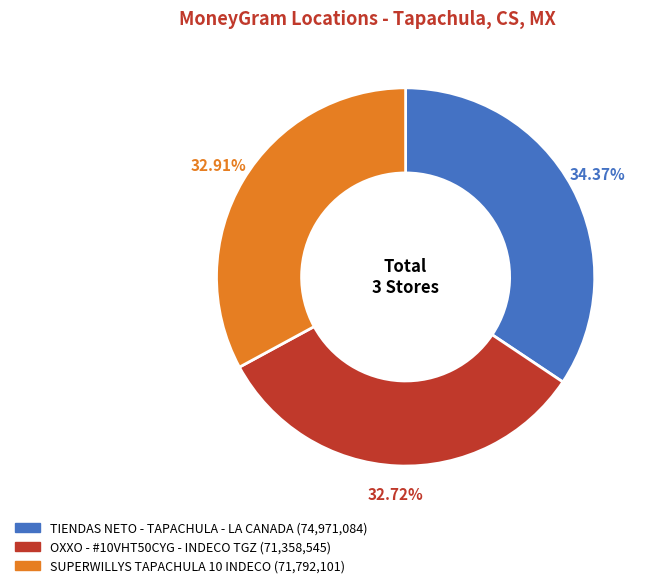

How many slices are in this pie chart?

3